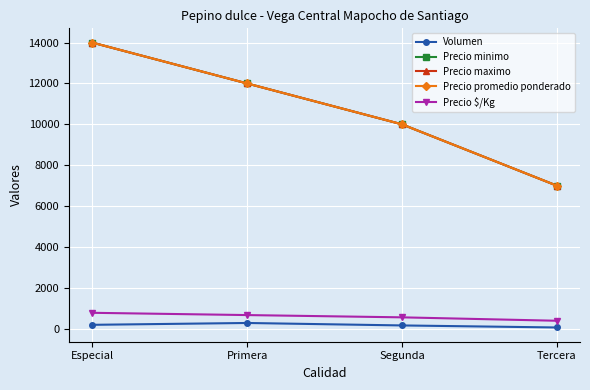

Count the Precio promedio ponderado values in the range 10000 to 14000.

3